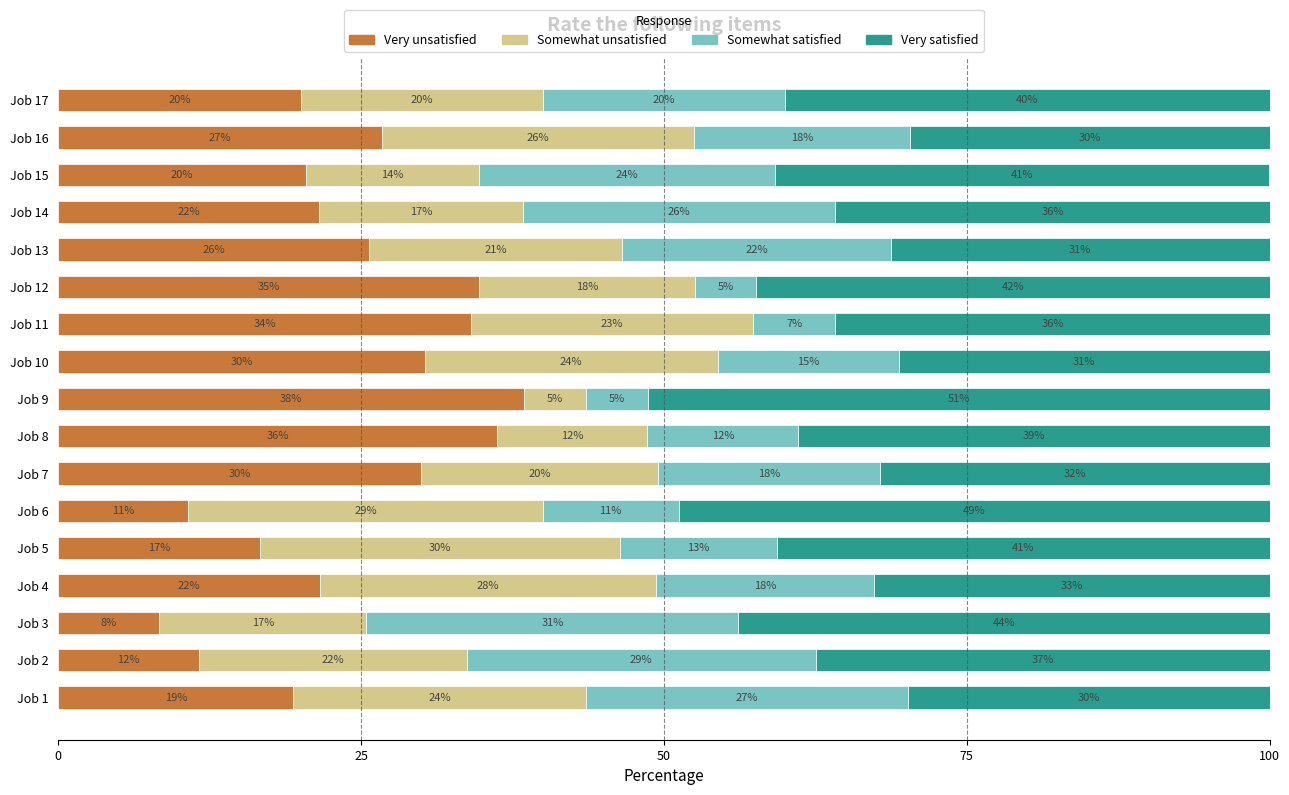

How many bars are there in total?

68